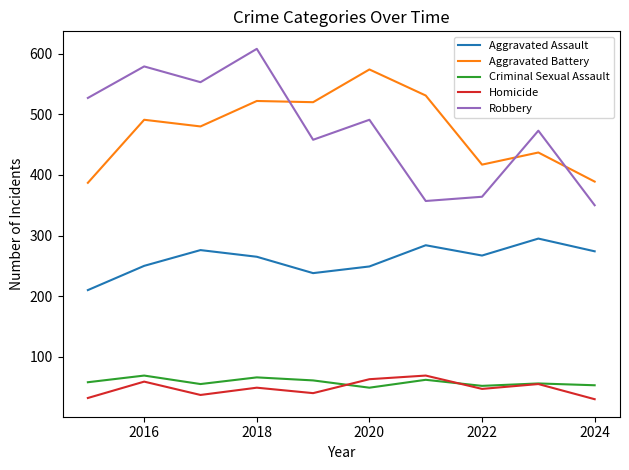

What is the highest value of the Aggravated Battery series?

574